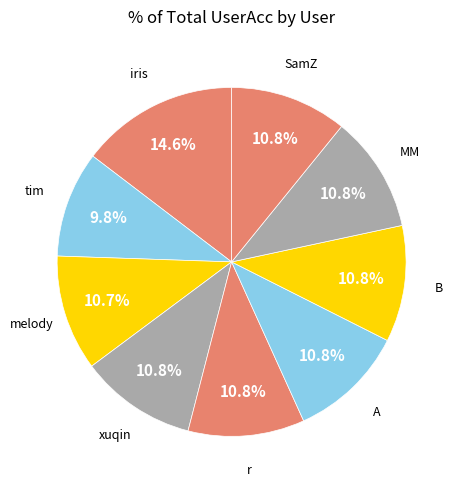

Is xuqin the majority of the pie?

No